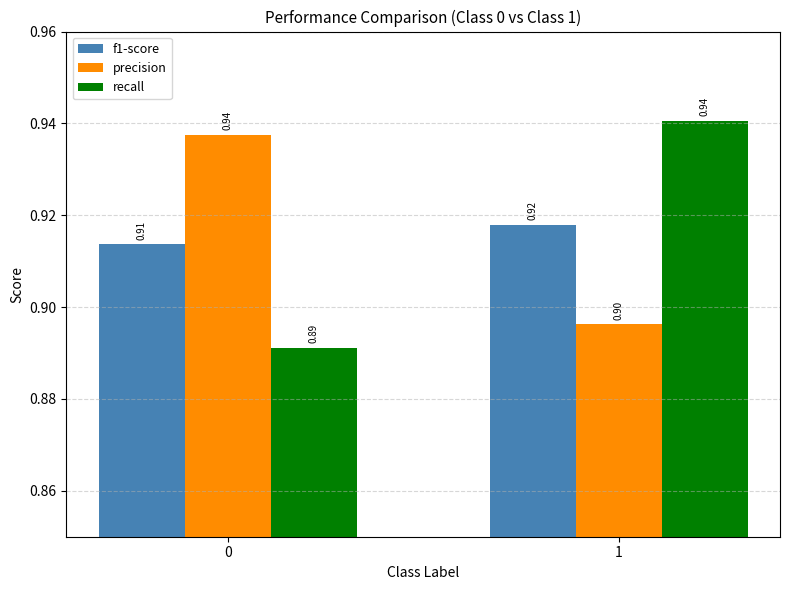

What are all the series names shown in the legend?

f1-score, precision, recall